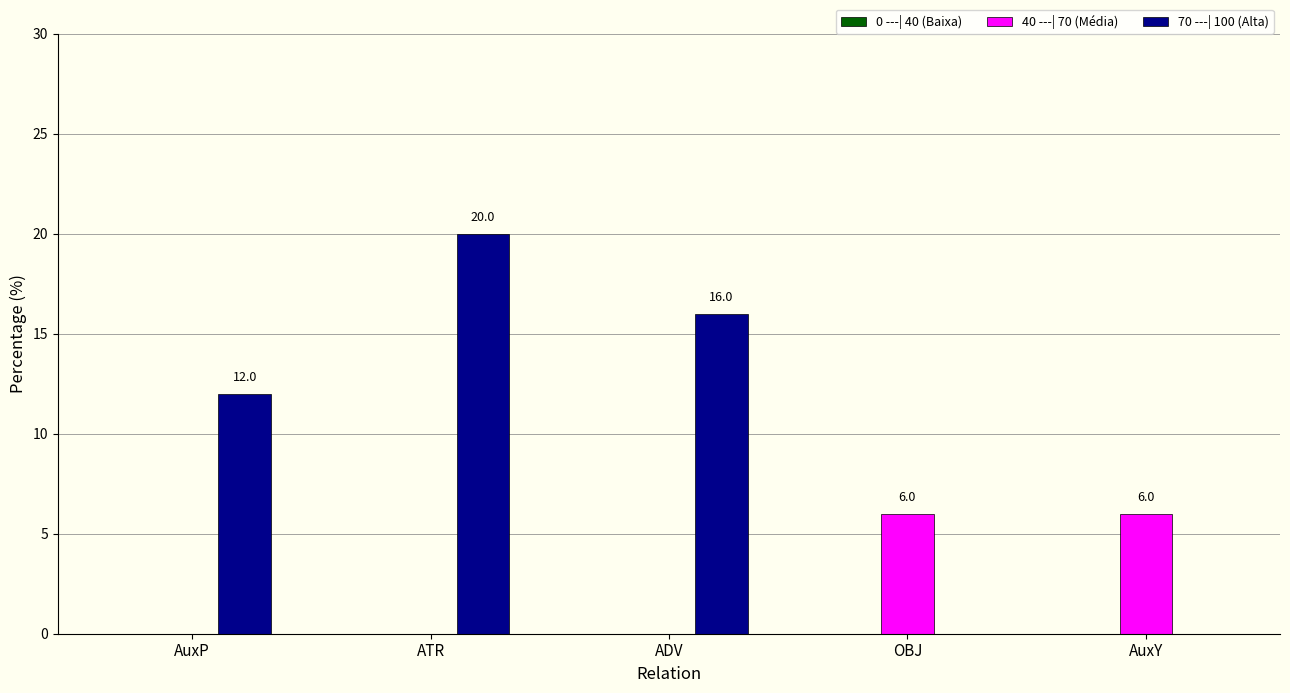

The 40 ---| 70 (Média) series shows 0 at ATR. True or false?

True